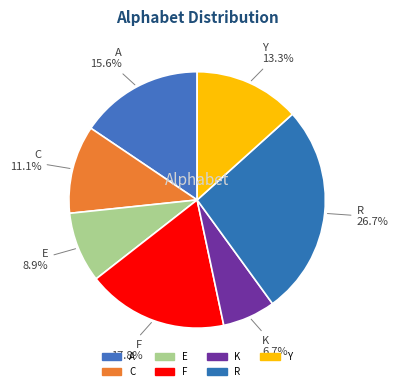

Which slice is the largest?

R